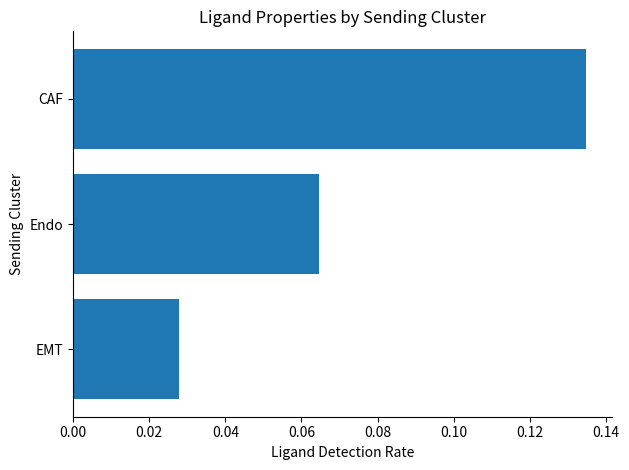

Is it true that the value at Endo is 0.0?

False